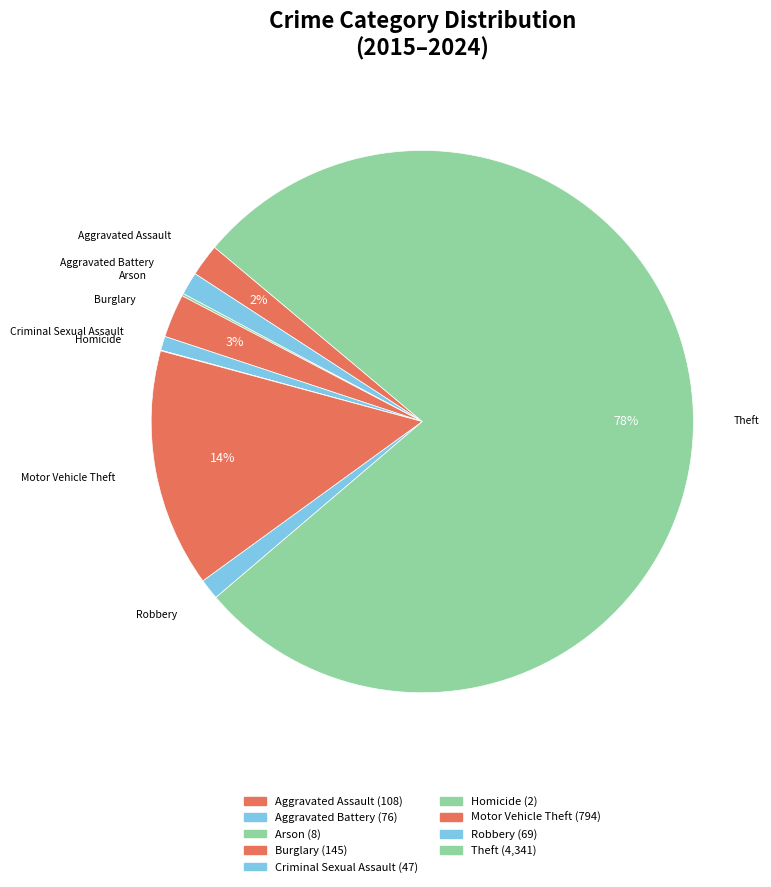

Combined, what portion of the pie is Aggravated Assault and Theft?

79.6%